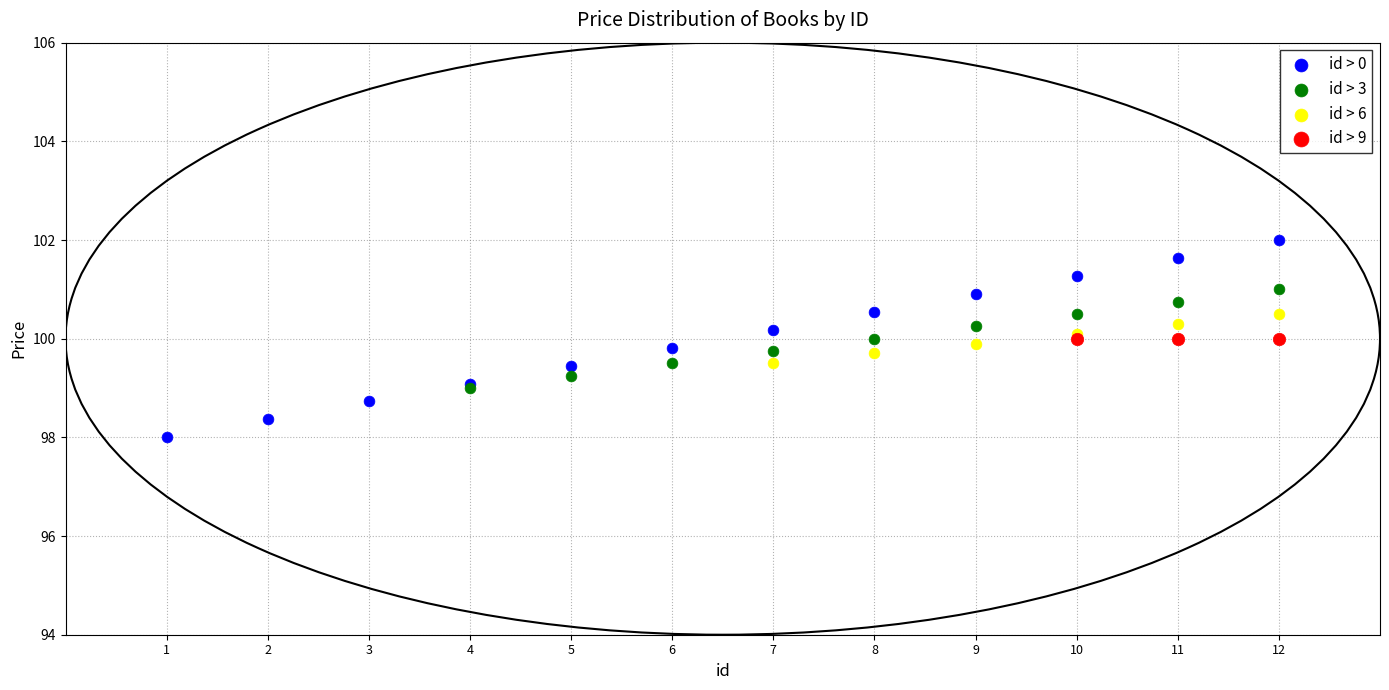

Which series contains the lowest Y value?

id > 0